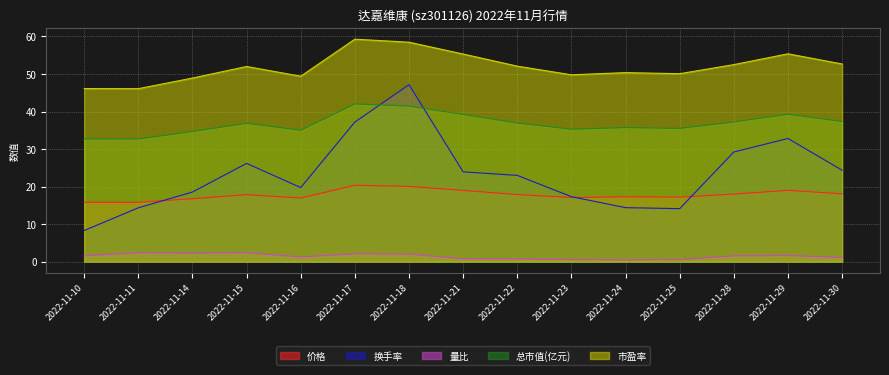

At 2022-11-28, list the series in order from largest to smallest.

市盈率, 总市值(亿元), 换手率, 价格, 量比